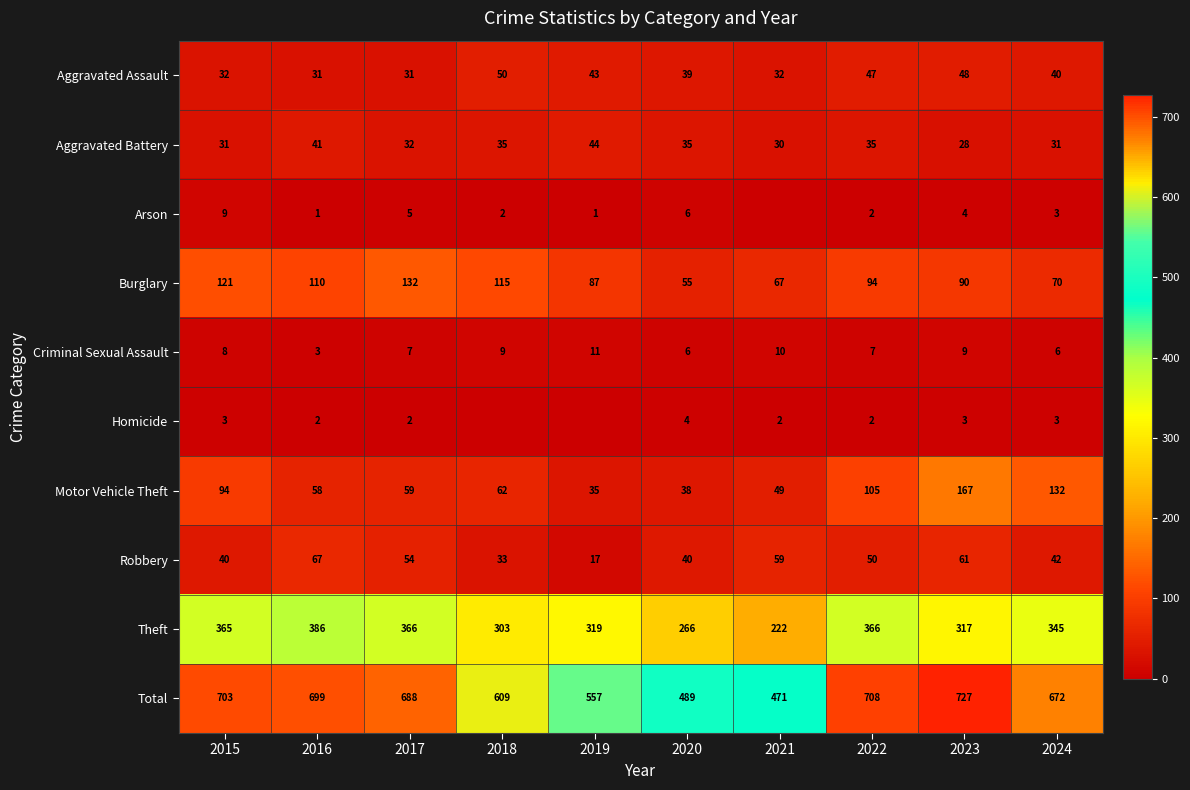

What is the maximum value shown in the chart?

727